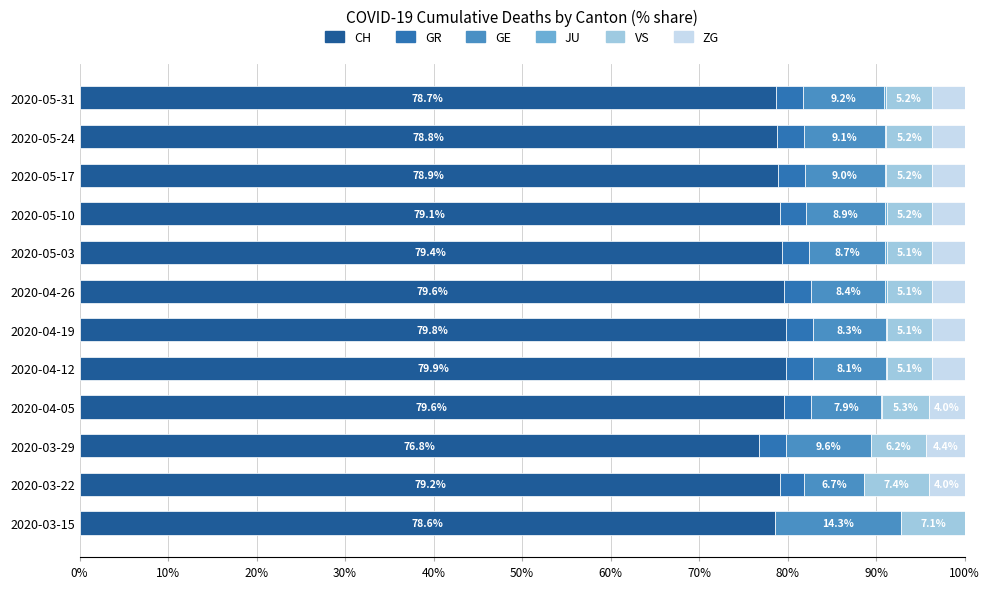

The CH series shows 79.4 at 2020-05-03. True or false?

True